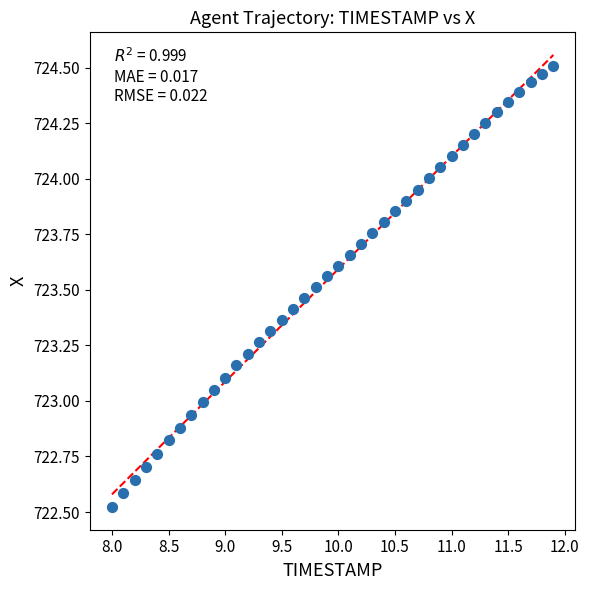

What is the range of Y values (max minus min)?

2.0